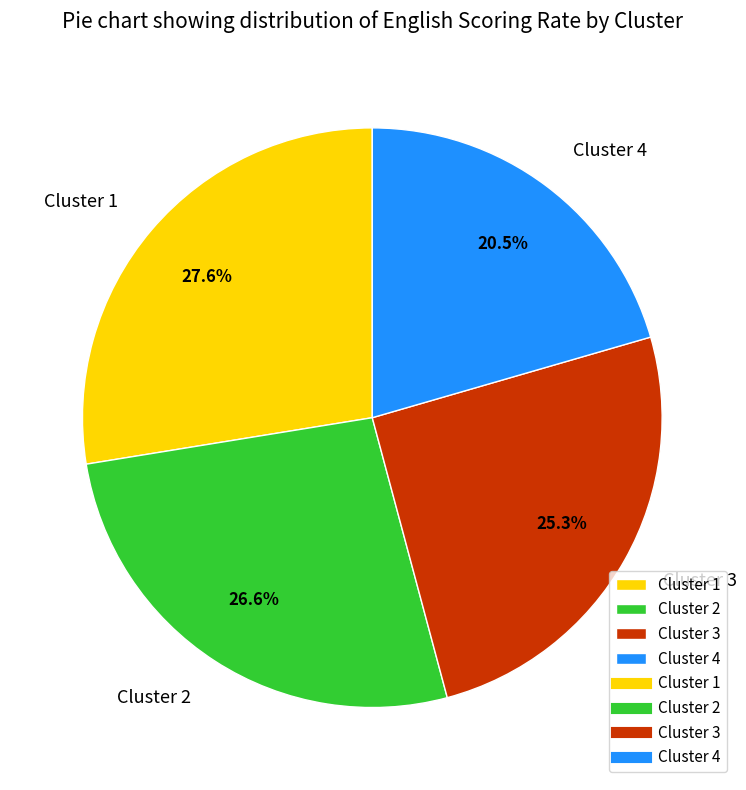

What percentage do Cluster 1 and Cluster 4 together represent?

48.1%